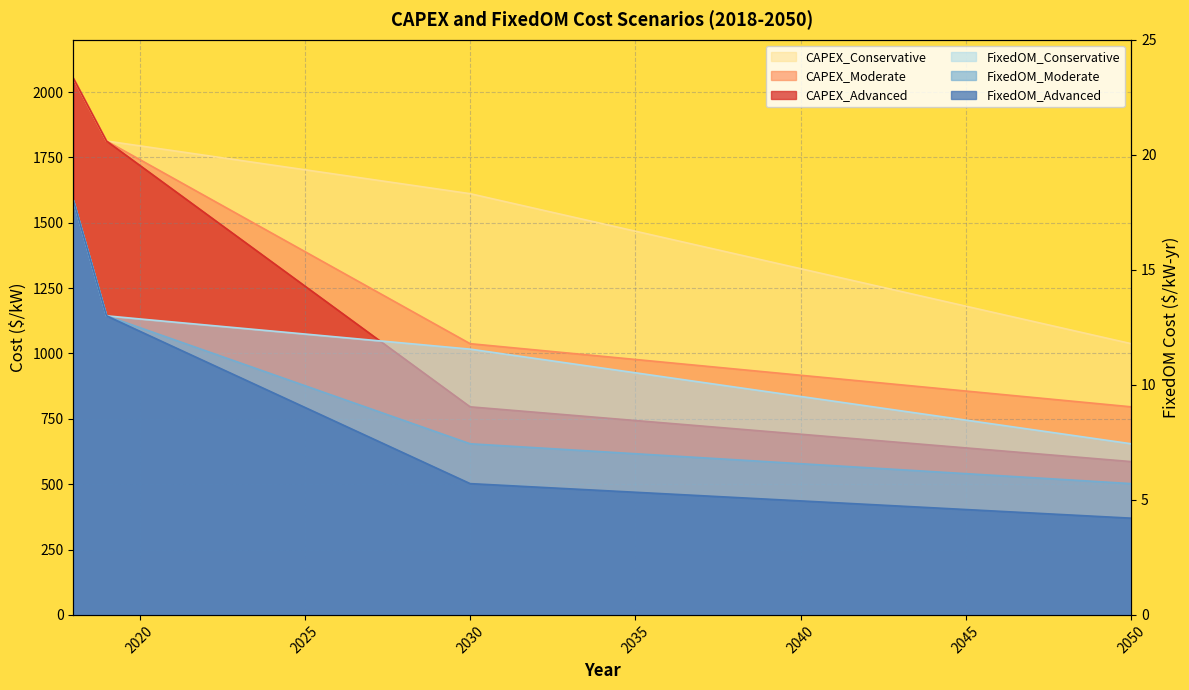

What is the value of the FixedOM_Conservative point at the 21st from the left?

9.9